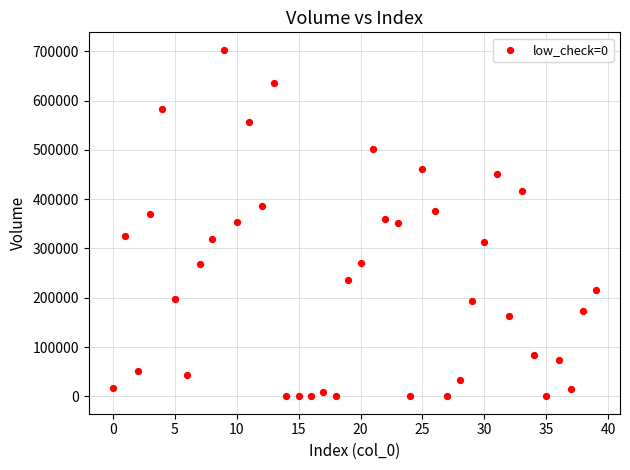

What is the range of Y values (max minus min)?

703134.7